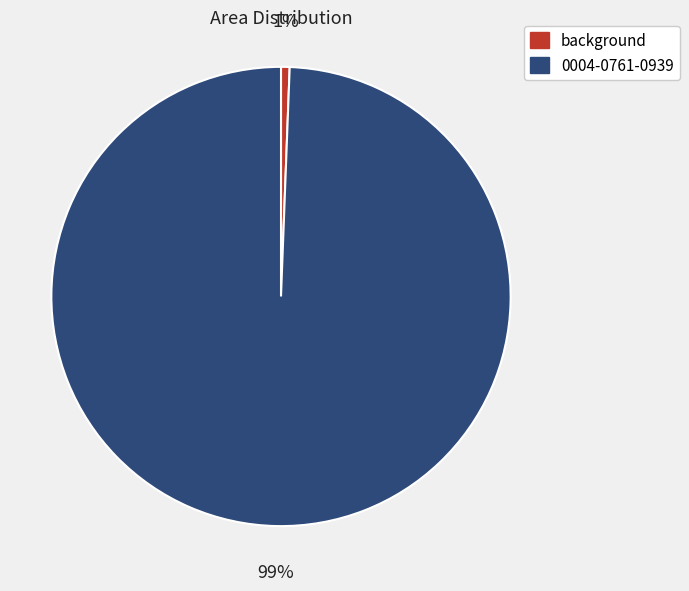

Is 0004-0761-0939 the majority of the pie?

Yes